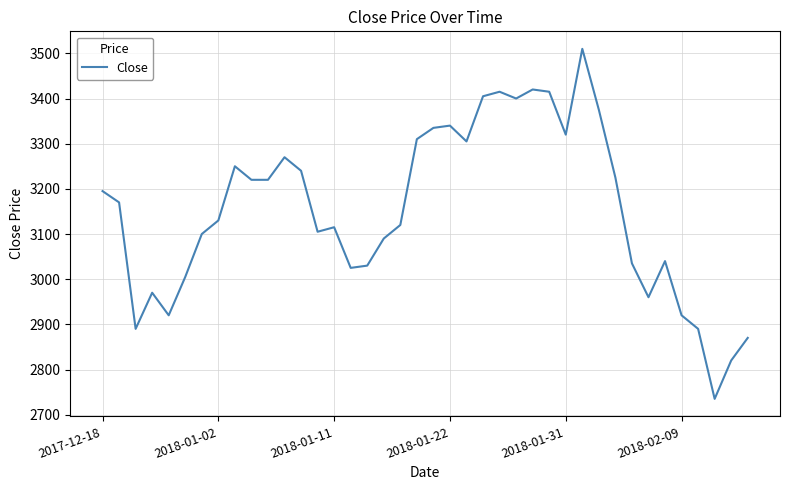

What is the smallest value displayed?

2735